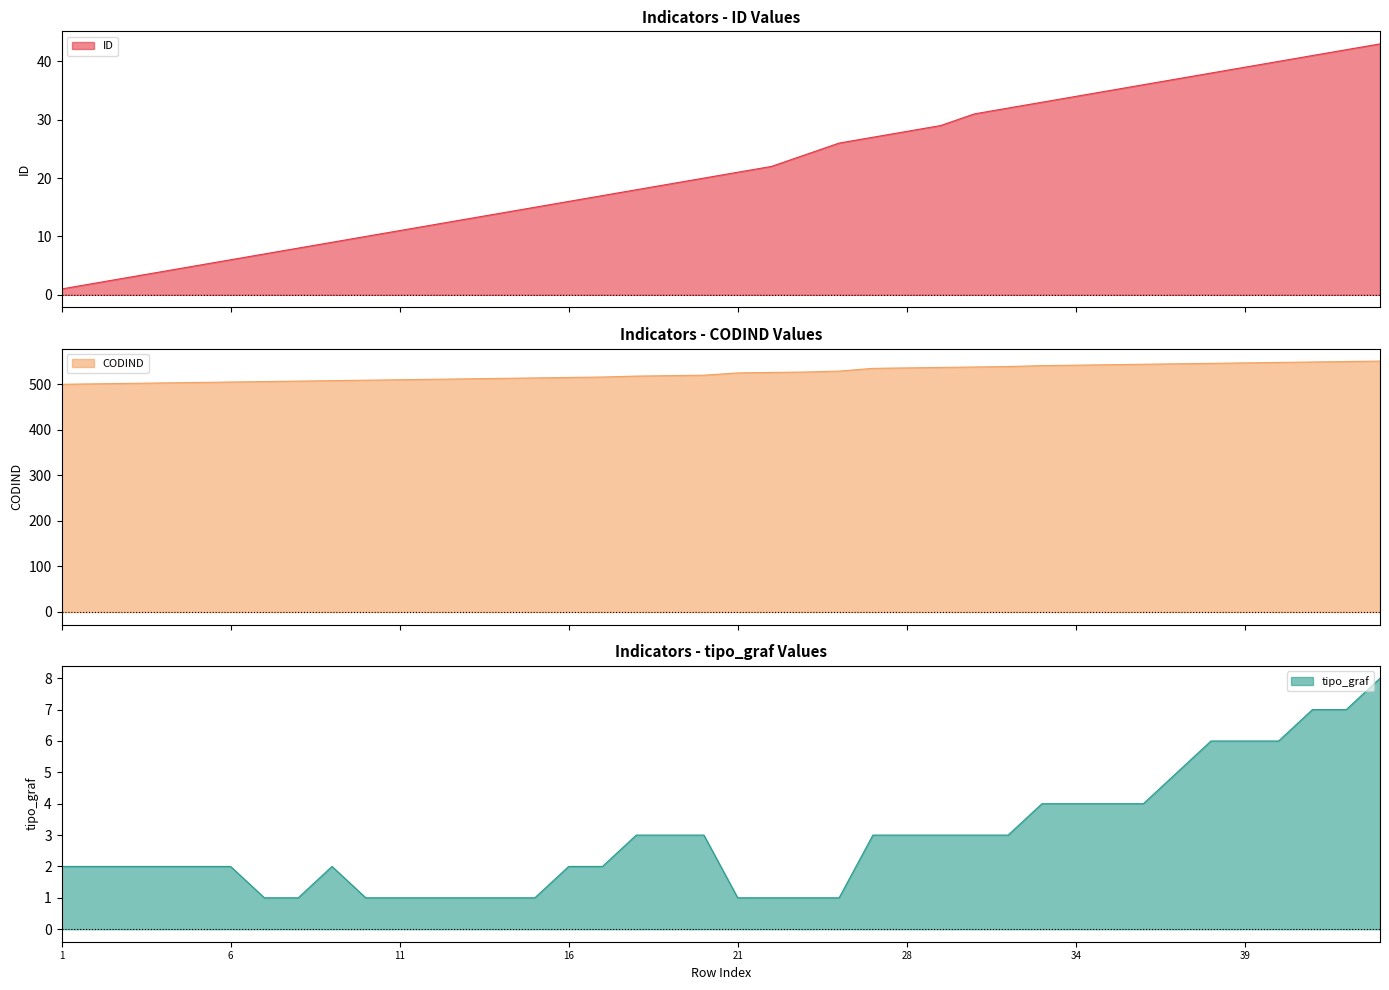

True or false: CODIND and ID intersect in this chart.

False